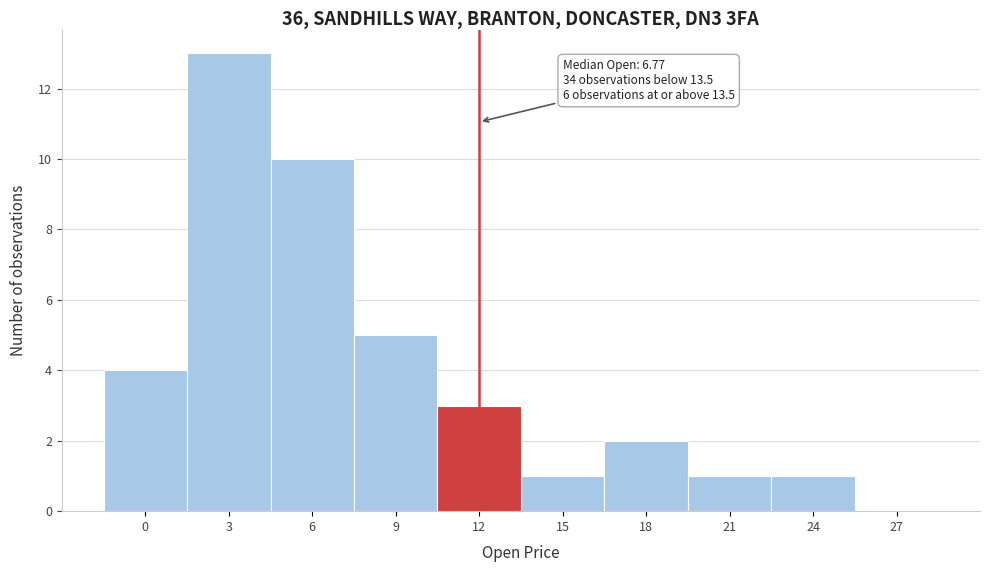

Reading right to left, what are all the values shown in this chart?

27=0	24=1	21=1	18=2	15=1	12=3	9=5	6=10	3=13	0=4